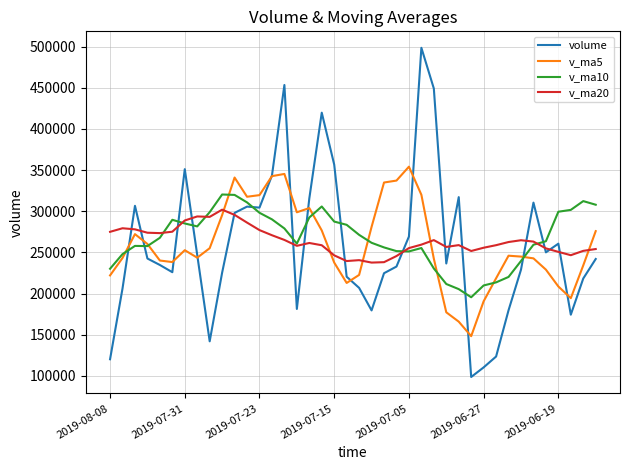

In volume, how many points are lower than both neighbors (excluding endpoints)?

9